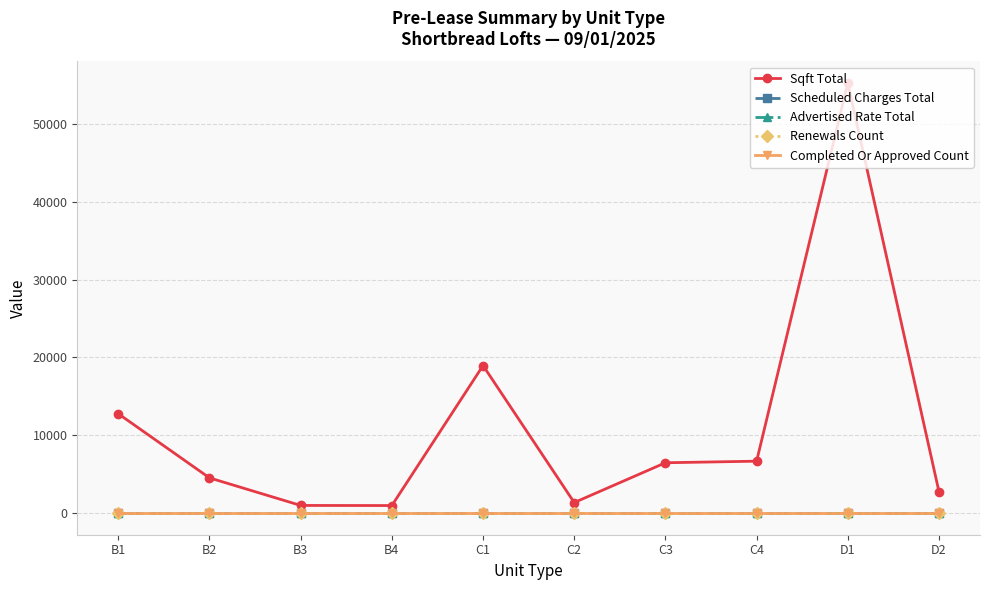

Reading left to right, list all the values displayed in this chart.

Sqft Total: B1=12773	B2=4536	B3=998	B4=984	C1=18964	C2=1368	C3=6480	C4=6683	D1=55258	D2=2770
Scheduled Charges Total: B1=0	B2=0	B3=0	B4=0	C1=0	C2=0	C3=0	C4=0	D1=0	D2=0
Advertised Rate Total: B1=0	B2=0	B3=0	B4=0	C1=0	C2=0	C3=0	C4=0	D1=0	D2=0
Renewals Count: B1=0	B2=0	B3=0	B4=0	C1=0	C2=0	C3=0	C4=0	D1=0	D2=0
Completed Or Approved Count: B1=0	B2=0	B3=0	B4=0	C1=0	C2=0	C3=0	C4=0	D1=0	D2=0